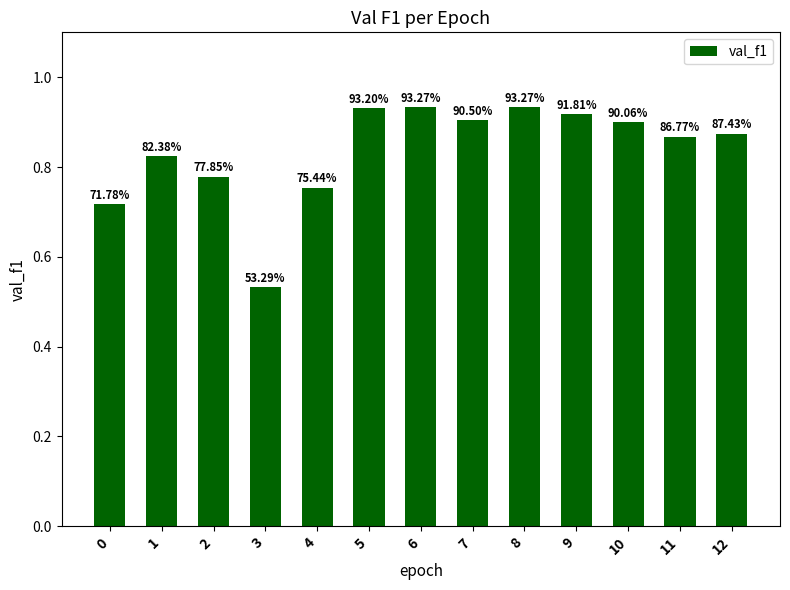

List the labels in order of value, largest first.

6, 8, 5, 9, 7, 10, 12, 11, 1, 2, 4, 0, 3